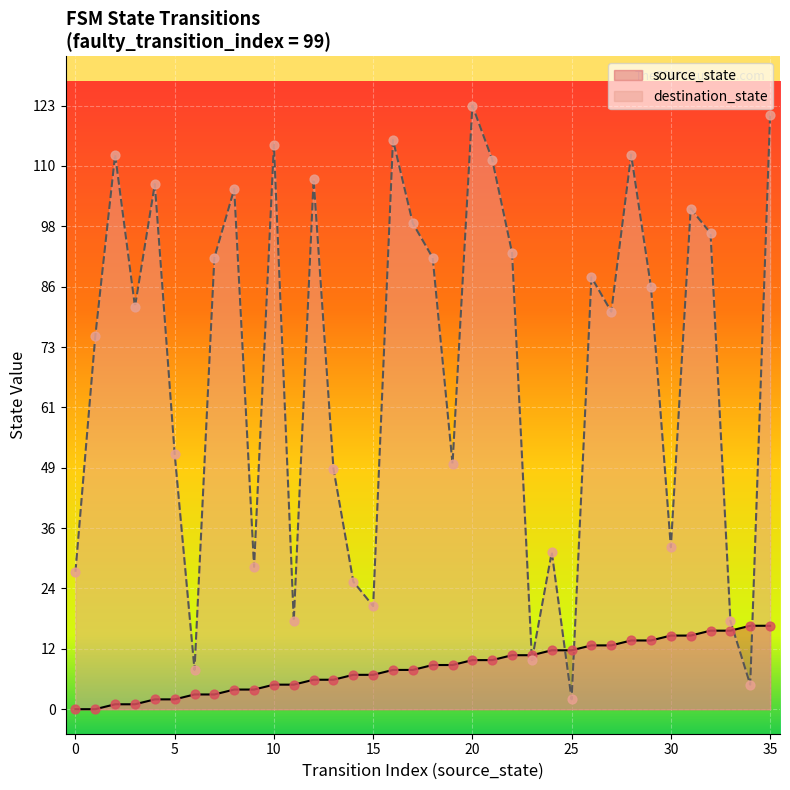

What is the total value across all series at 16?

124